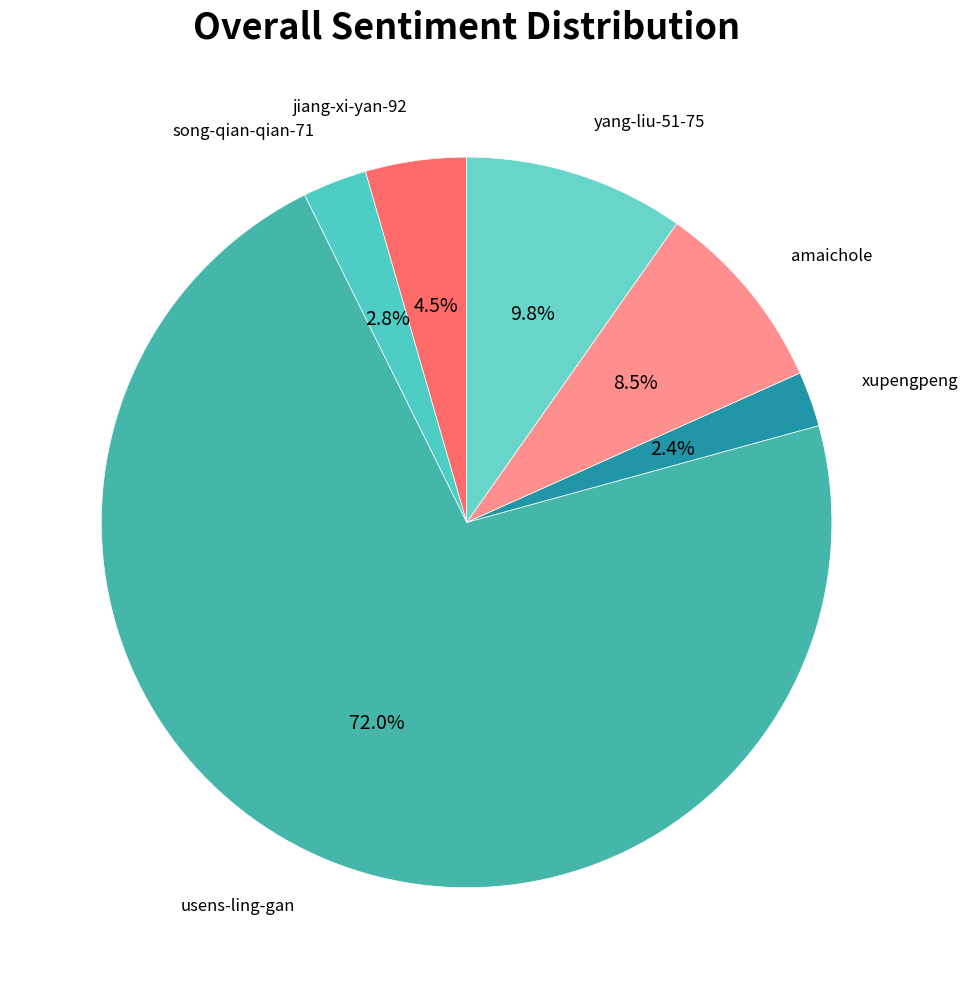

How many segments does this pie chart have?

6